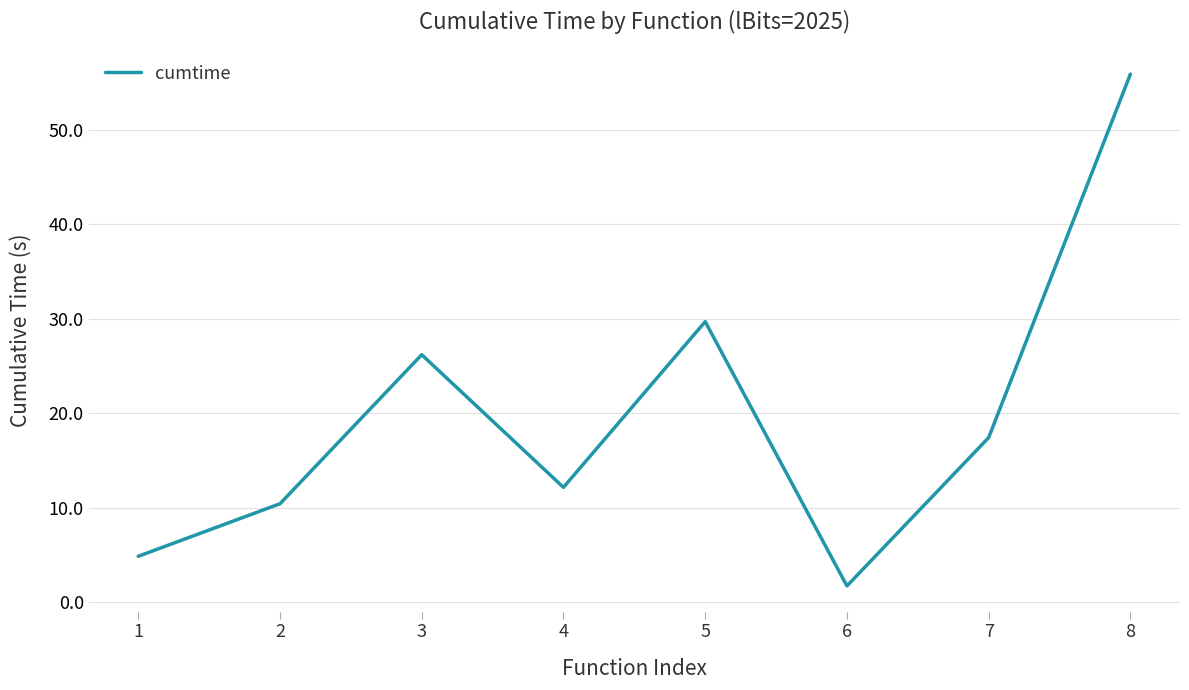

At which category does the chart reach its peak across all series?

8